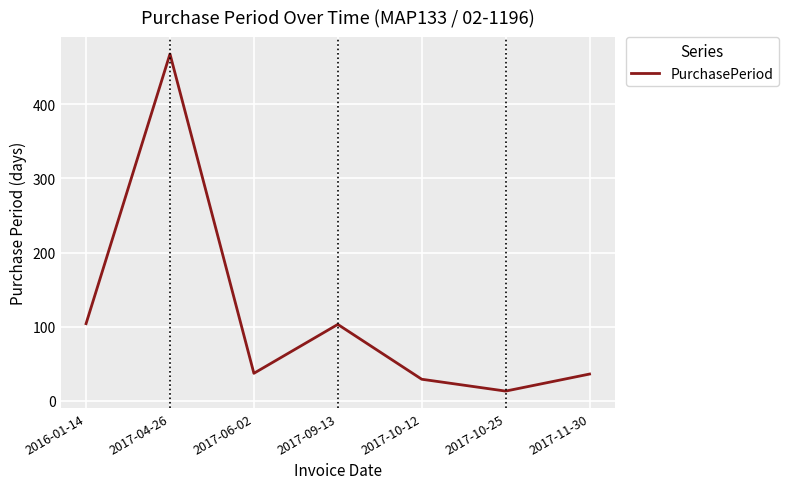

What is the change in value from 2017-09-13 to 2017-10-12?

-74